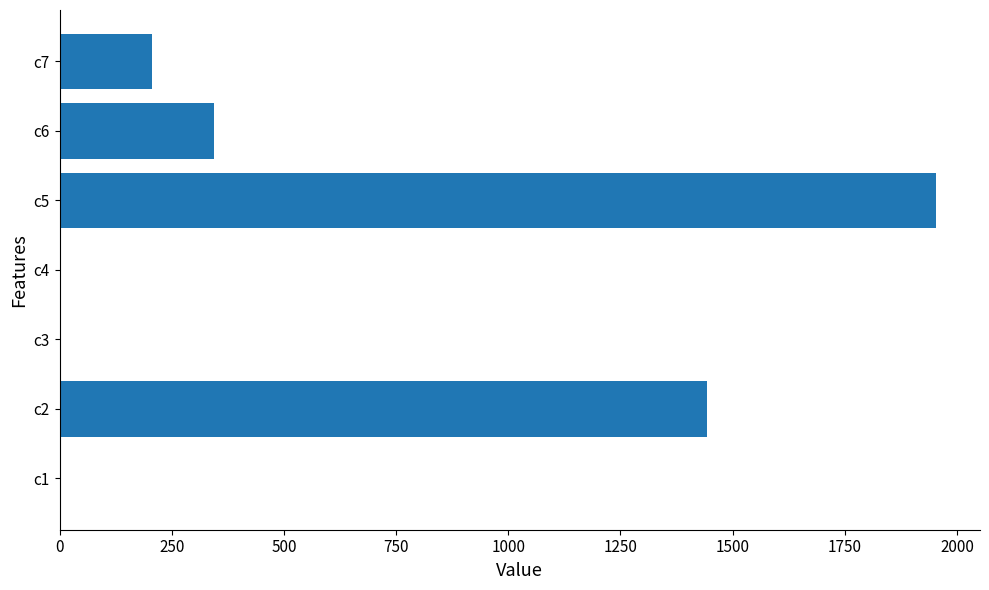

Is it true that the value at c6 is 548.0?

False